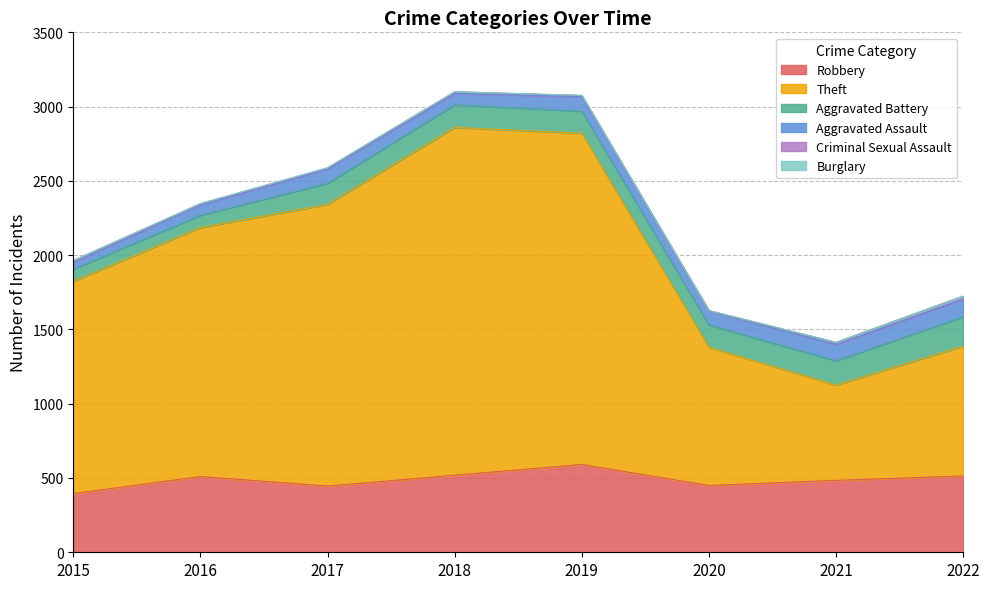

How many lines are shown in the chart?

6